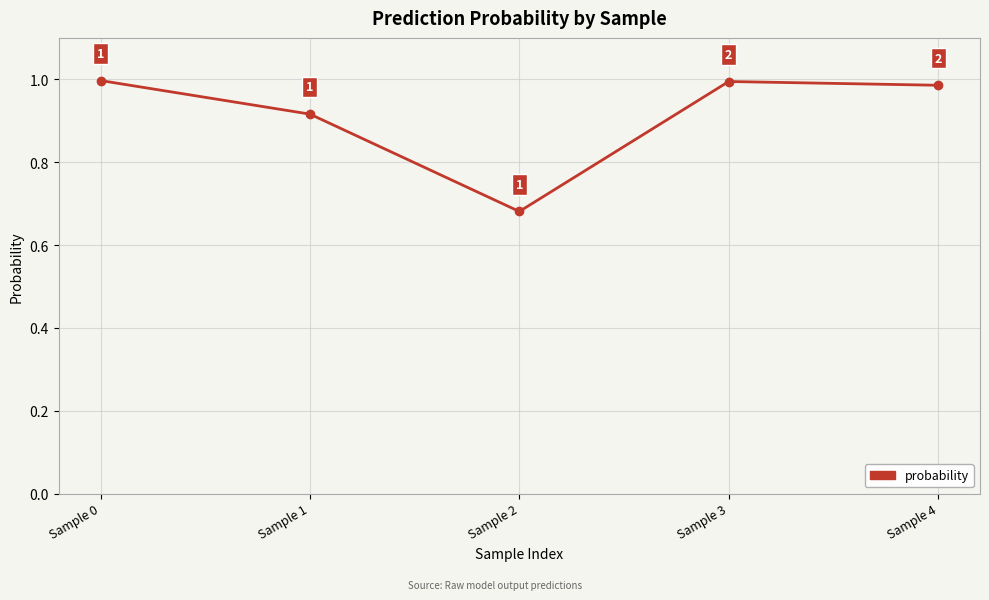

Where is the first local minimum?

Sample 2